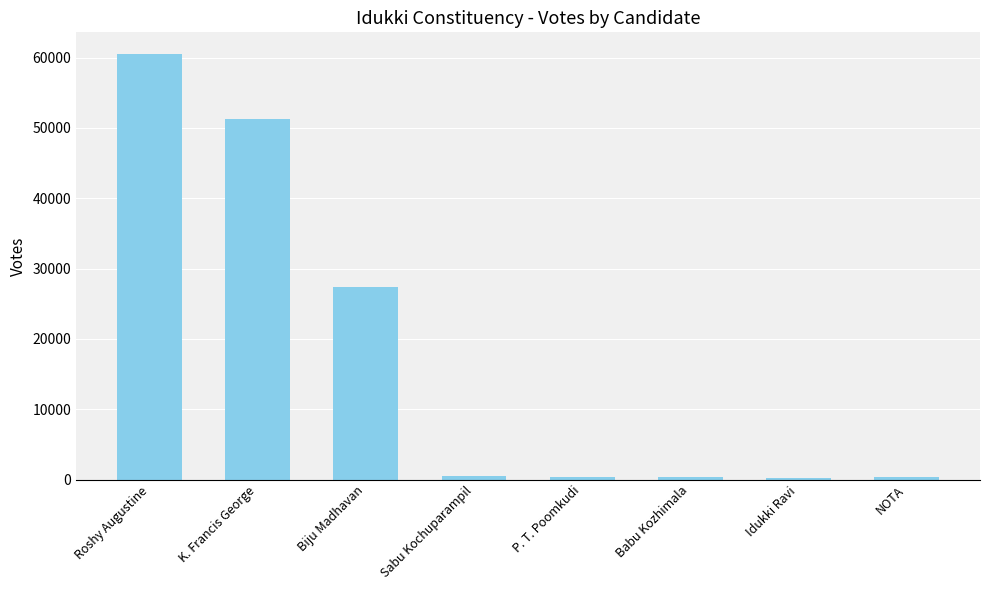

What is the difference between the second highest and second lowest values?

50812